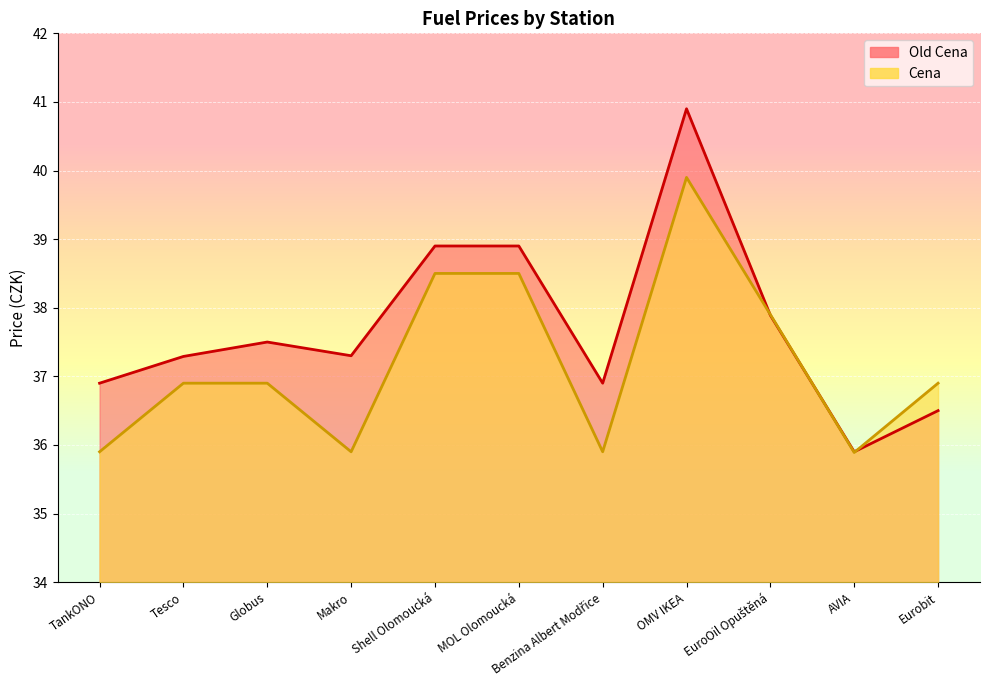

Reading right to left, transcribe all the data shown in this chart.

Old Cena: Eurobit=36.5	AVIA=35.9	EuroOil Opuštěná=37.9	OMV IKEA=40.9	Benzina Albert Modřice=36.9	MOL Olomoucká=38.9	Shell Olomoucká=38.9	Makro=37.3	Globus=37.5	Tesco=37.3	TankONO=36.9
Cena: Eurobit=36.9	AVIA=35.9	EuroOil Opuštěná=37.9	OMV IKEA=39.9	Benzina Albert Modřice=35.9	MOL Olomoucká=38.5	Shell Olomoucká=38.5	Makro=35.9	Globus=36.9	Tesco=36.9	TankONO=35.9